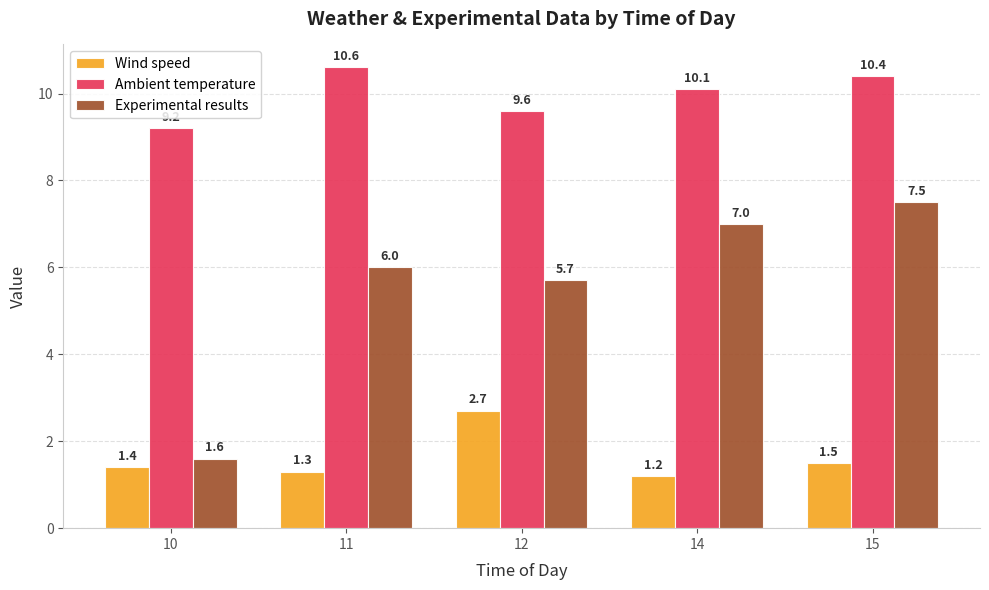

How many bars are there in total?

15